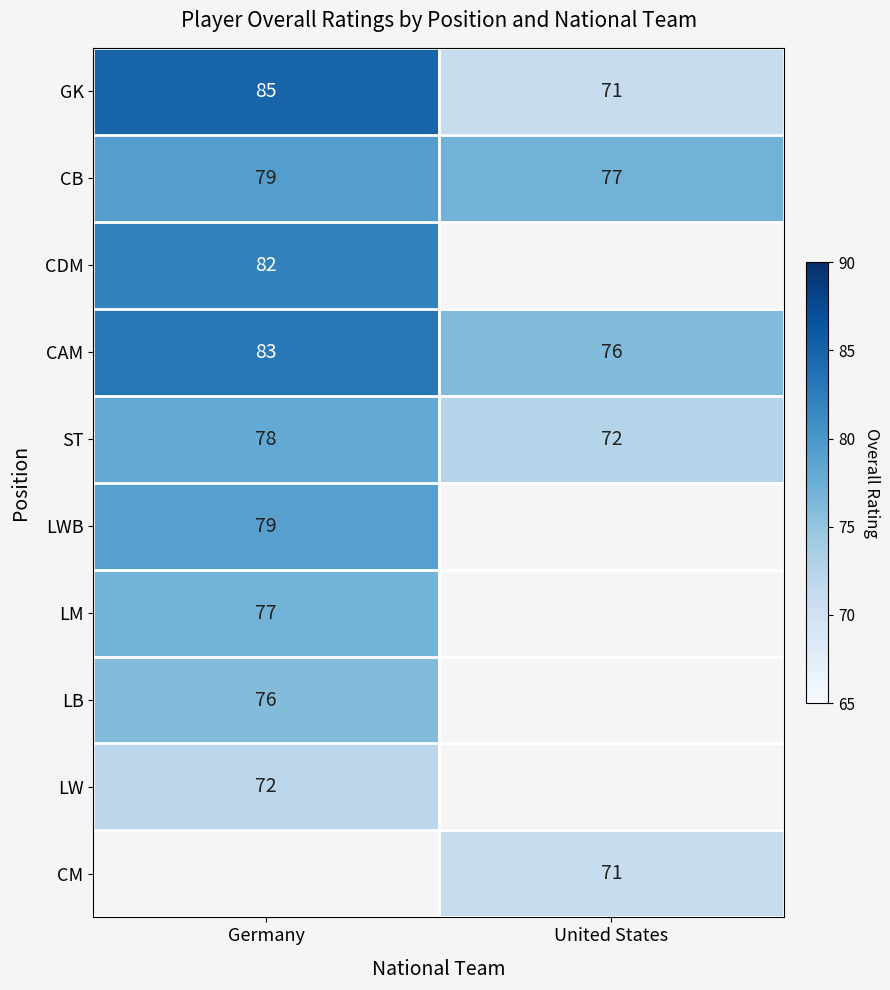

Rank the categories by CB value from lowest to highest.

United States, Germany